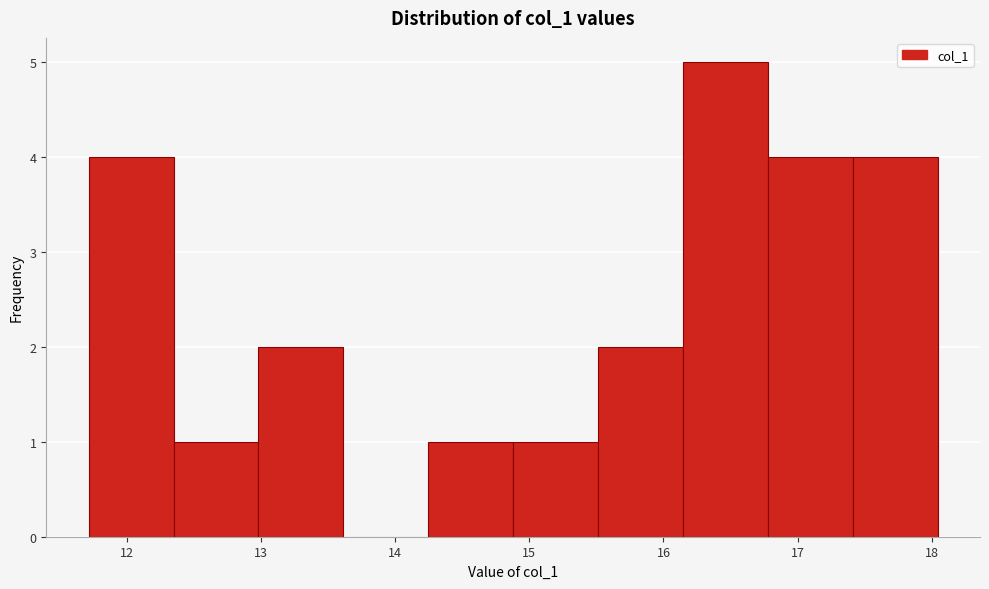

Reading left to right, list every bar in this chart as the range it spans on the x-axis followed by its height. Neither the bar edges nor the heights are printed on the chart, so give them approximately, as read against the axes.

11.7 to 12.3: 4
12.3 to 13.0: 1
13.0 to 13.6: 2
13.6 to 14.2: 0
14.2 to 14.9: 1
14.9 to 15.5: 1
15.5 to 16.1: 2
16.1 to 16.8: 5
16.8 to 17.4: 4
17.4 to 18.0: 4